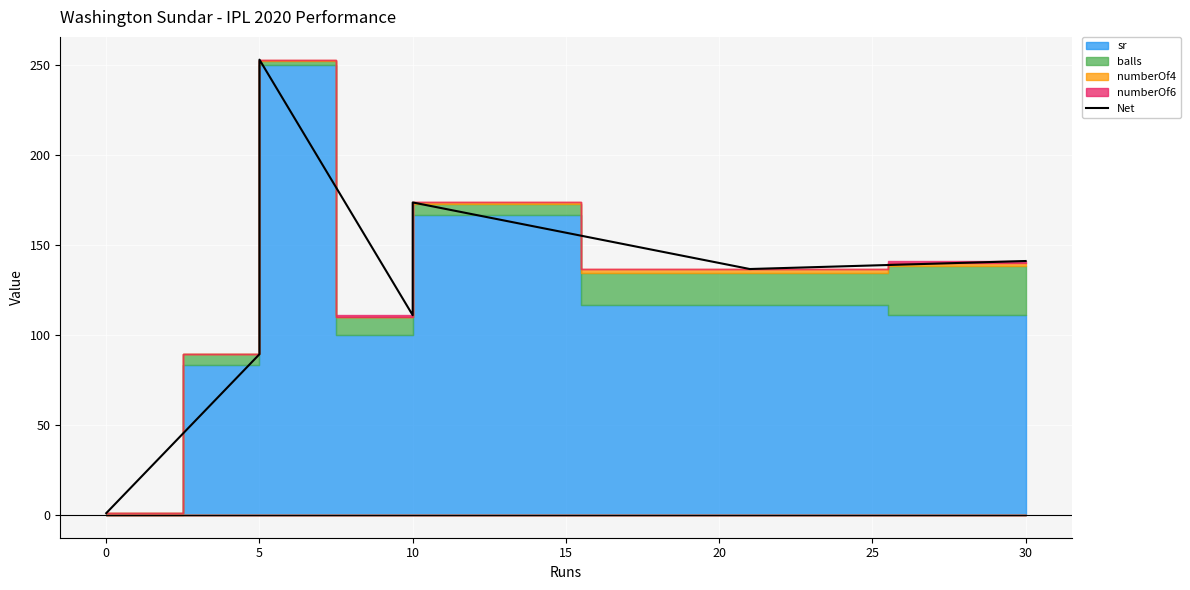

What is the greatest value displayed?

253.0